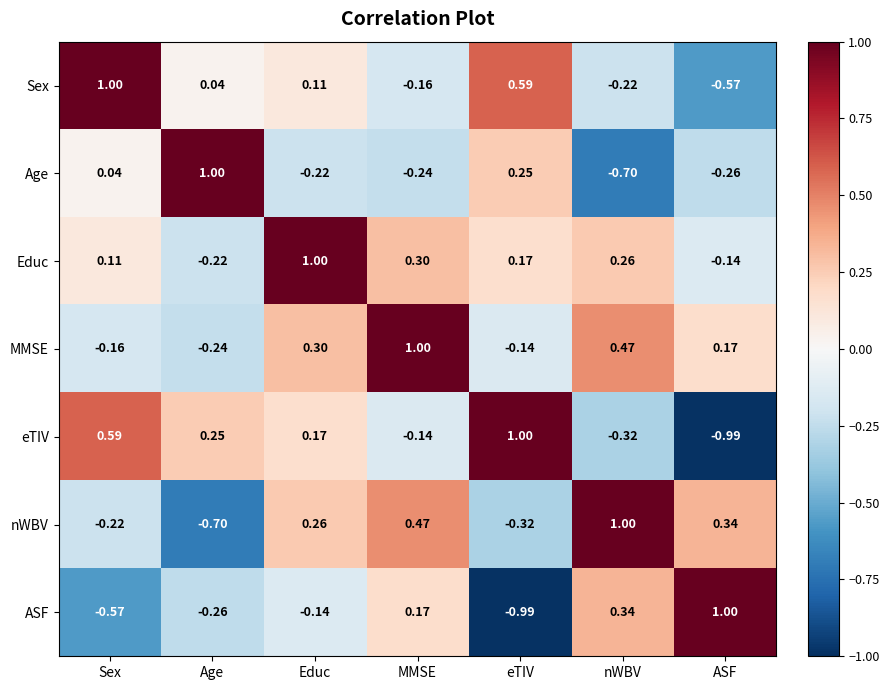

How many data points in eTIV are above 0?

4